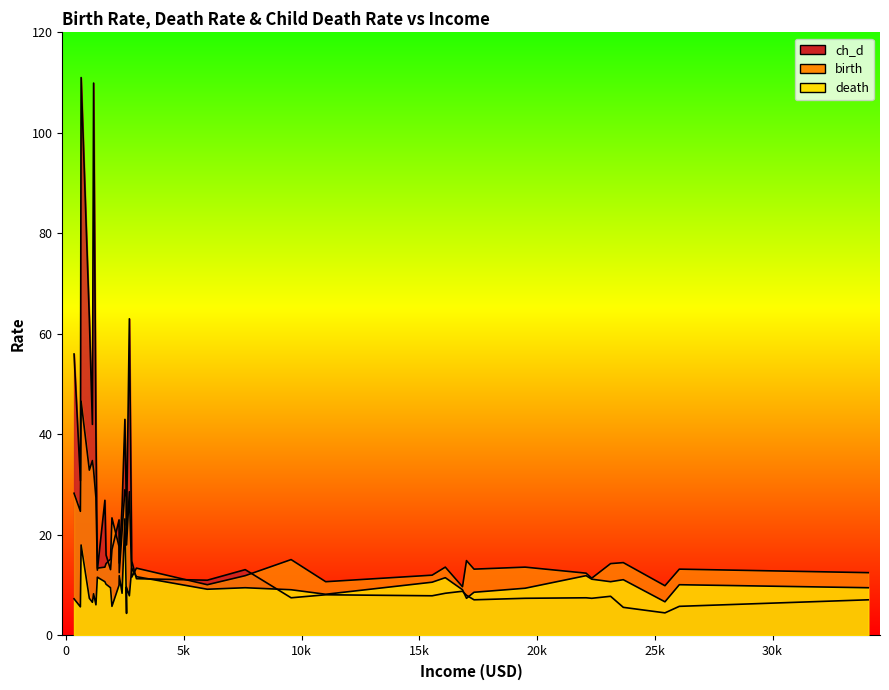

The birth series shows 13.4 at Ukrainian_SSR. True or false?

True